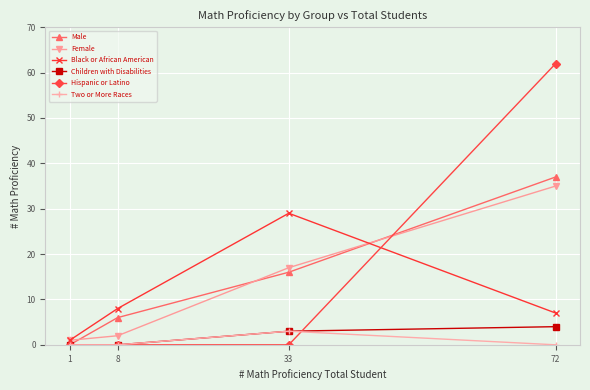

What are all the series names shown in the legend?

Male, Female, Black or African American, Children with Disabilities, Hispanic or Latino, Two or More Races